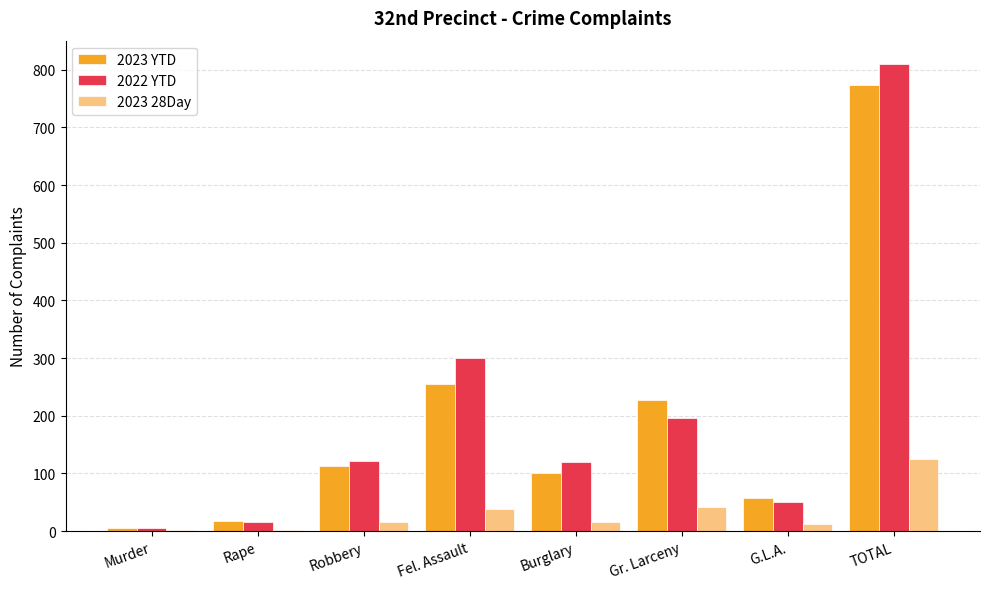

What is the sum of all 2023 28Day values?

250